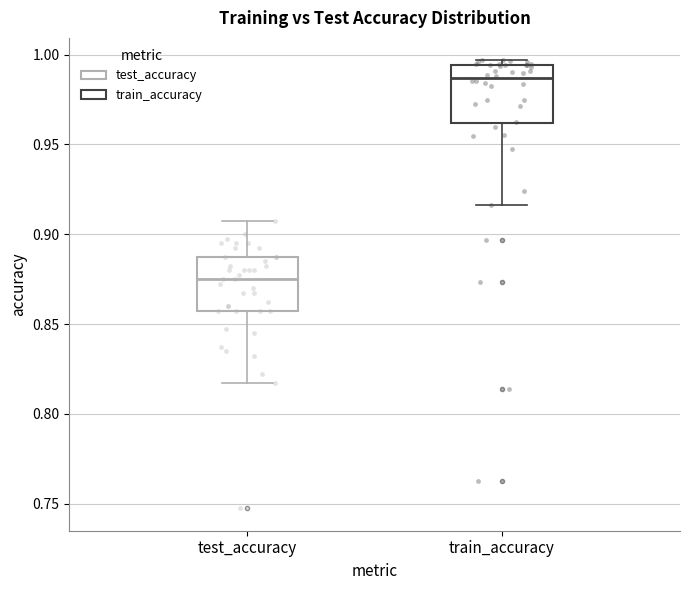

Reading left to right, read every box against the y-axis: the position of its median line, the range the box covers, and the ends of its whiskers. The values are not printed on the chart, so give them approximately, as read against the axis.

test_accuracy: median 0.875, box 0.855 to 0.885, whiskers 0.820 to 0.905
train_accuracy: median 0.985, box 0.960 to 0.995, whiskers 0.915 to 0.995 (just above the box's upper edge)